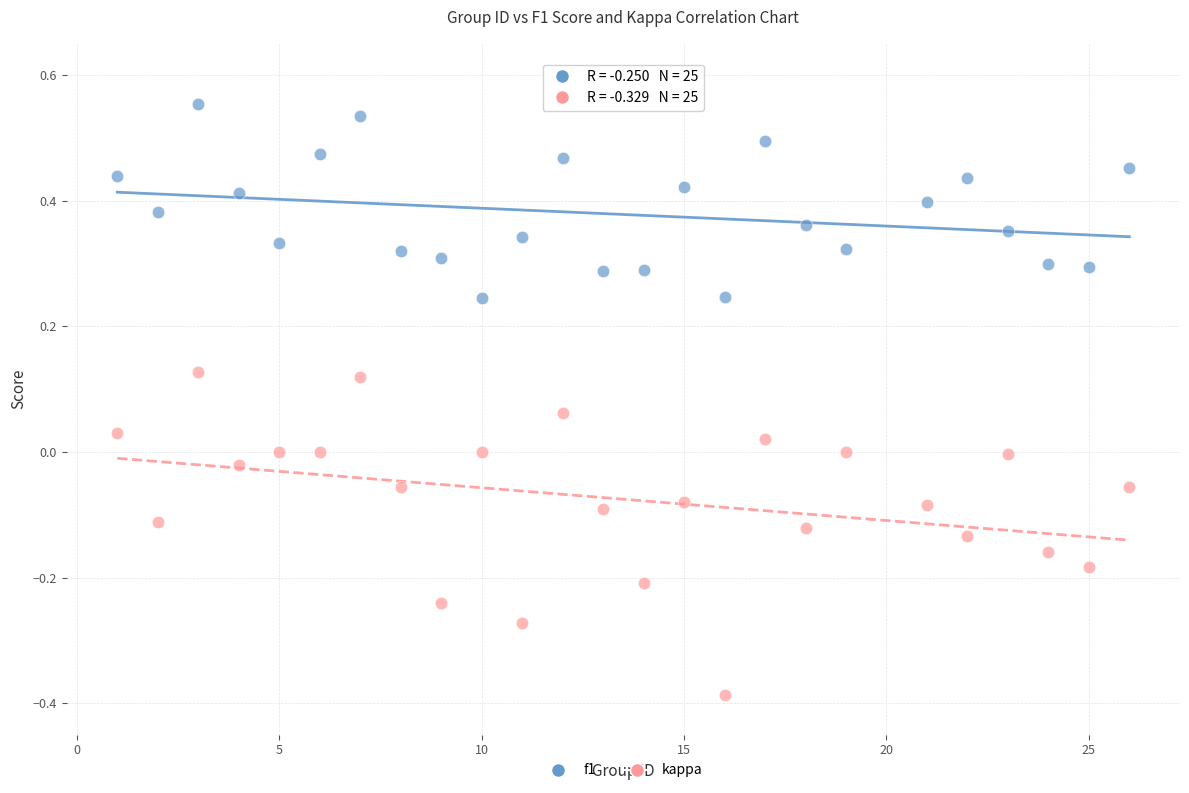

Across all data points, what is the range of X values (max minus min)?

25.0